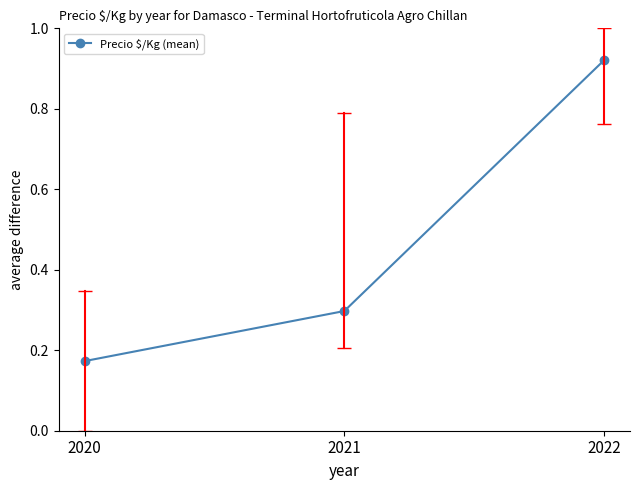

What is the difference between the values at 2020 and 2021?

0.1